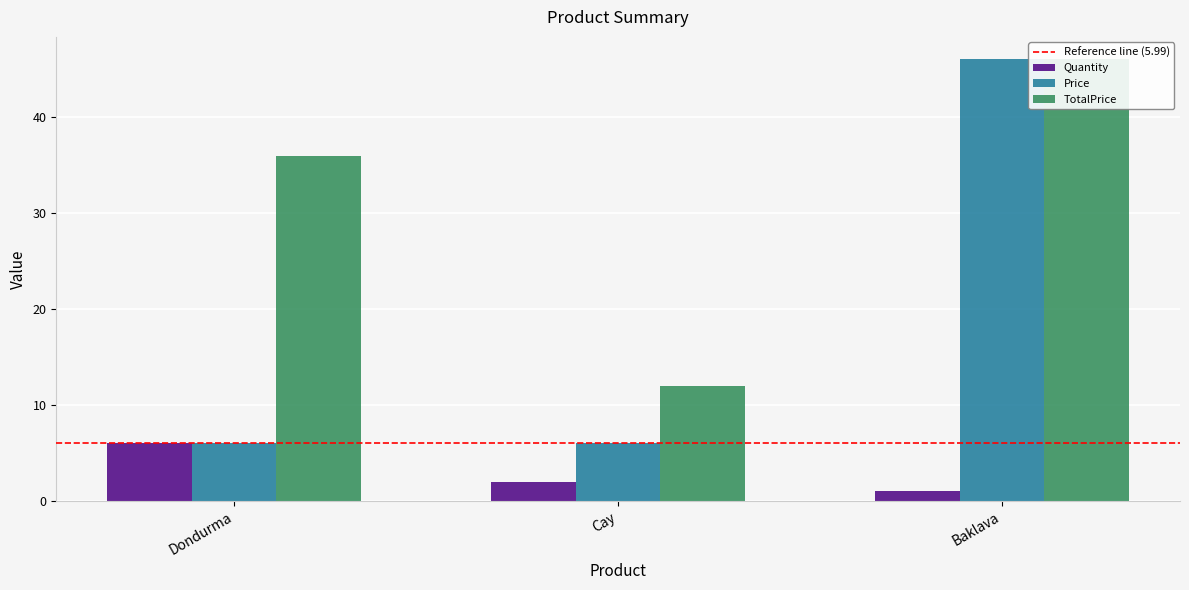

What is the average value of the TotalPrice series?

31.3